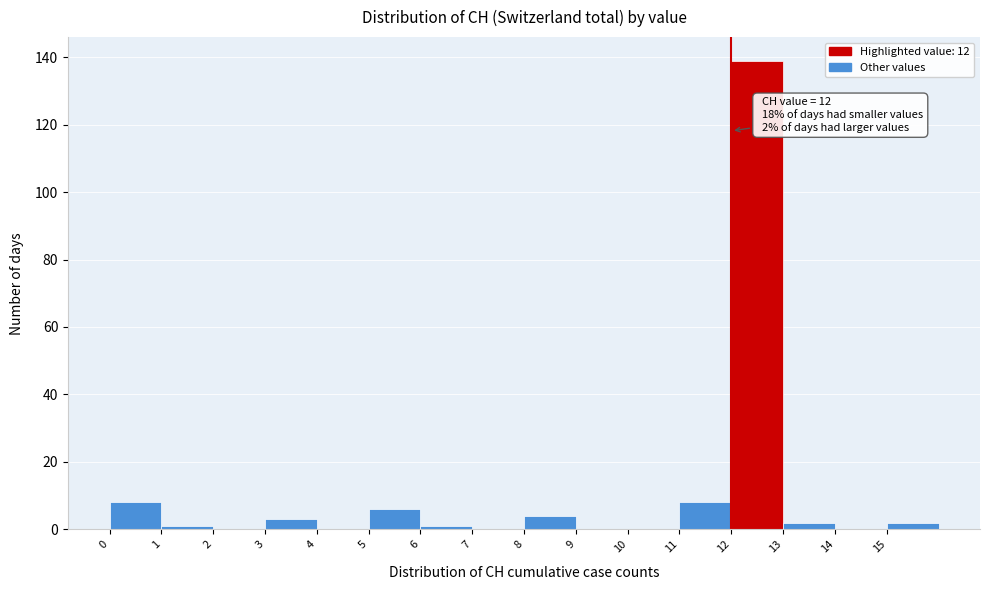

Which range on the x-axis has the tallest bar?

12 to 13